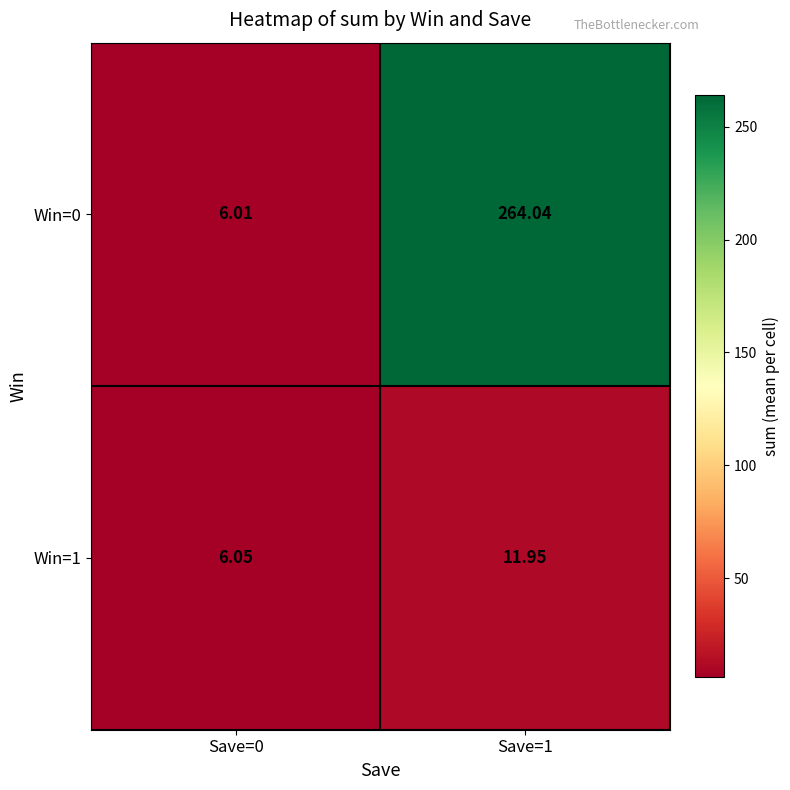

Is the value of Win=0 at Save=1 greater than the value of Win=1 at Save=1?

Yes